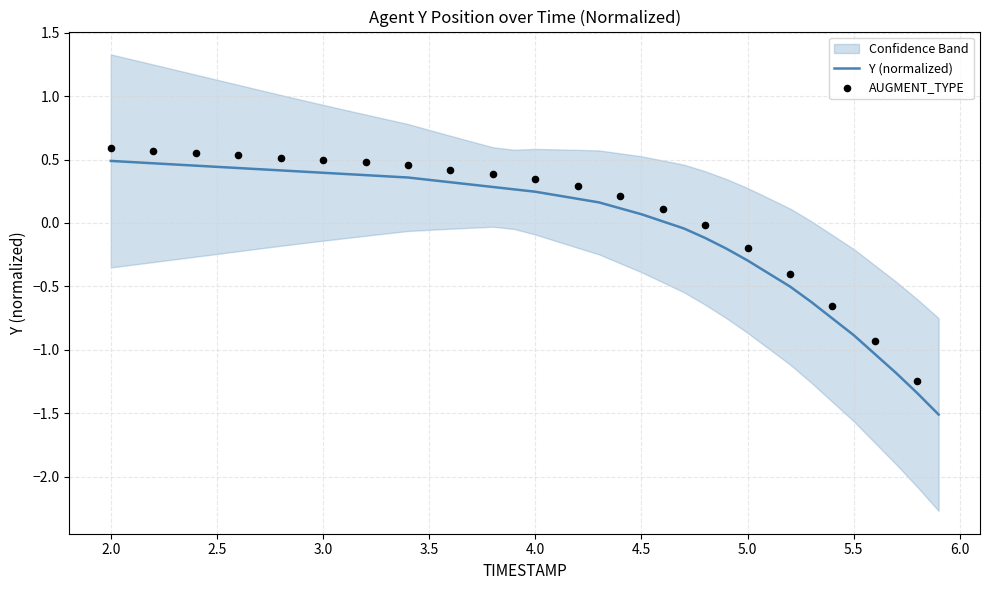

Which has a higher value, 5.1 or 3.4?

3.4